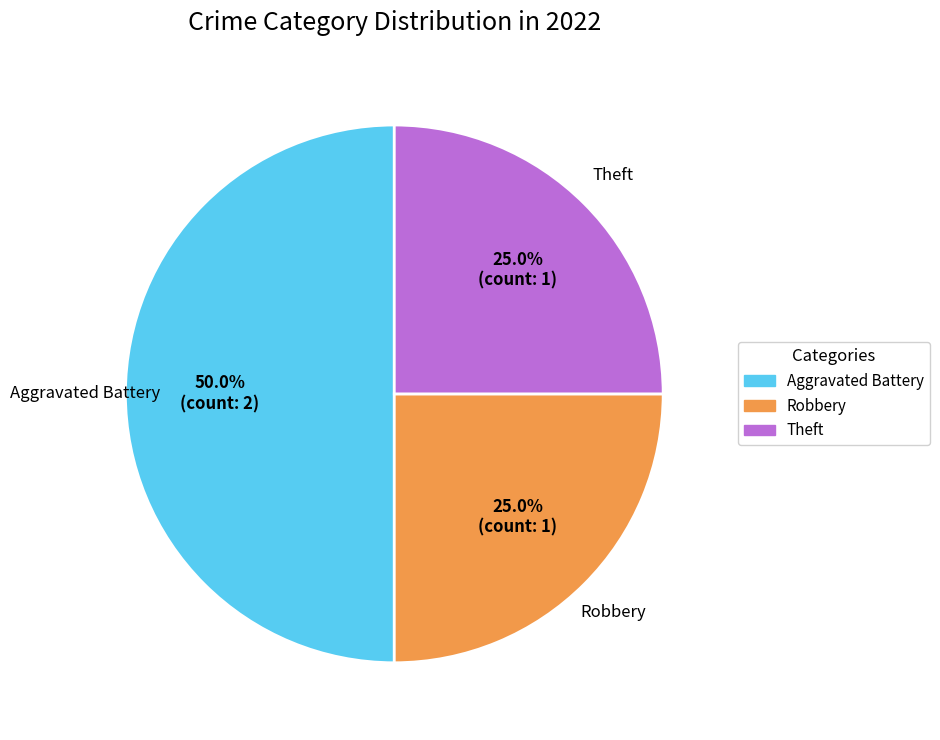

Count the number of slices in the pie.

3